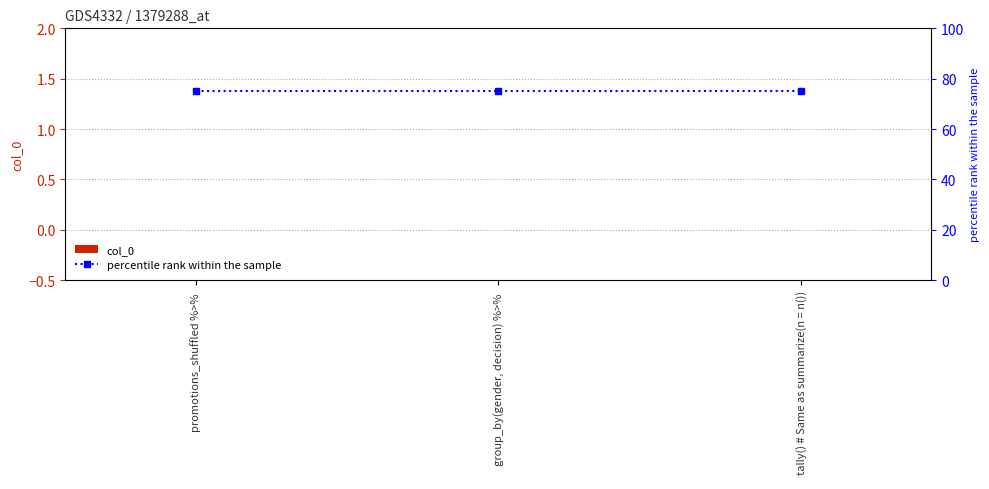

Reading left to right, extract all data points from this chart.

col_0: 0	0	0
percentile rank within the sample: 75	75	75